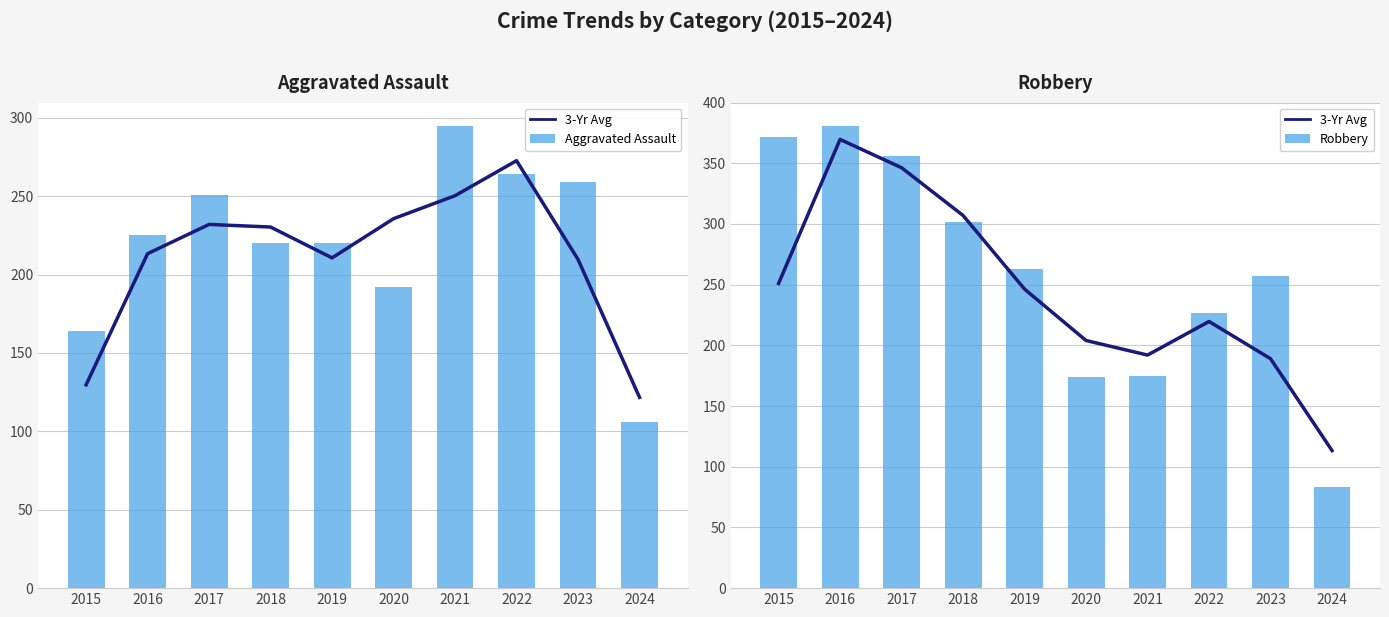

The Aggravated Assault series shows 192.0 at 2020. True or false?

True